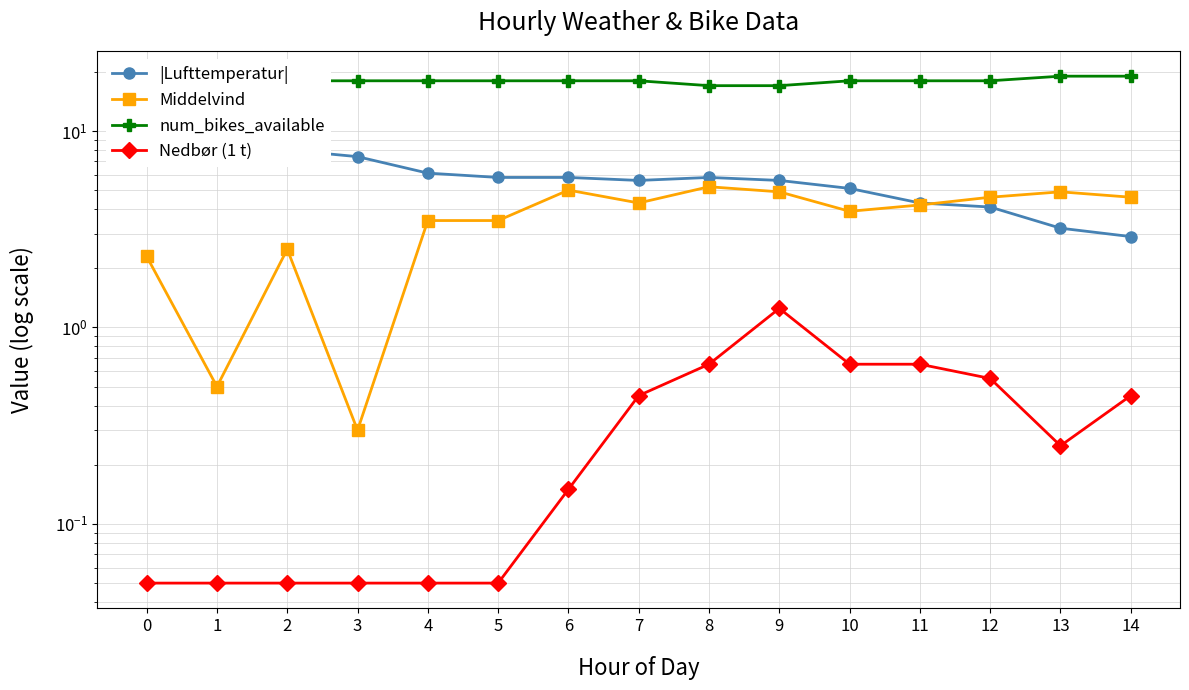

What is the highest value of the Middelvind series?

5.2